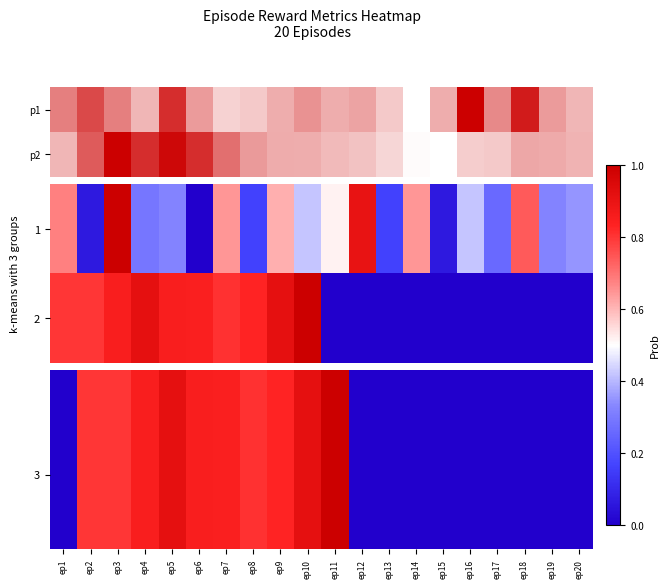

Which category has the lowest value across all series?

ep1